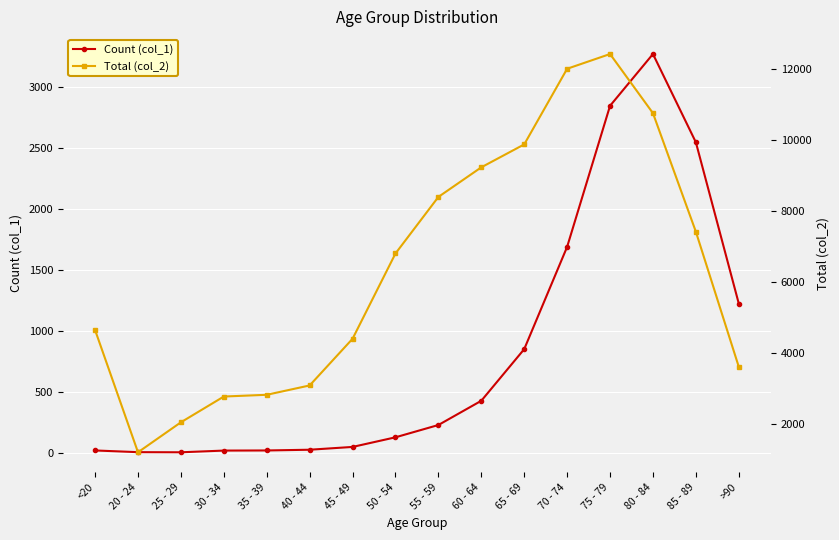

At which category does Total (col_2) reach its first local peak?

75 - 79